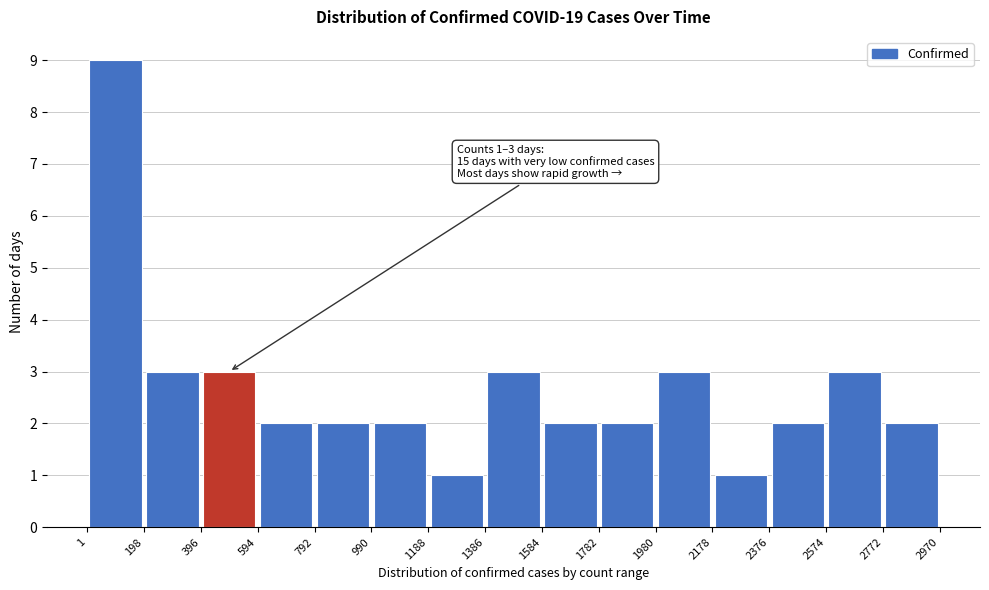

Which range on the x-axis has the tallest bar?

1 to 198